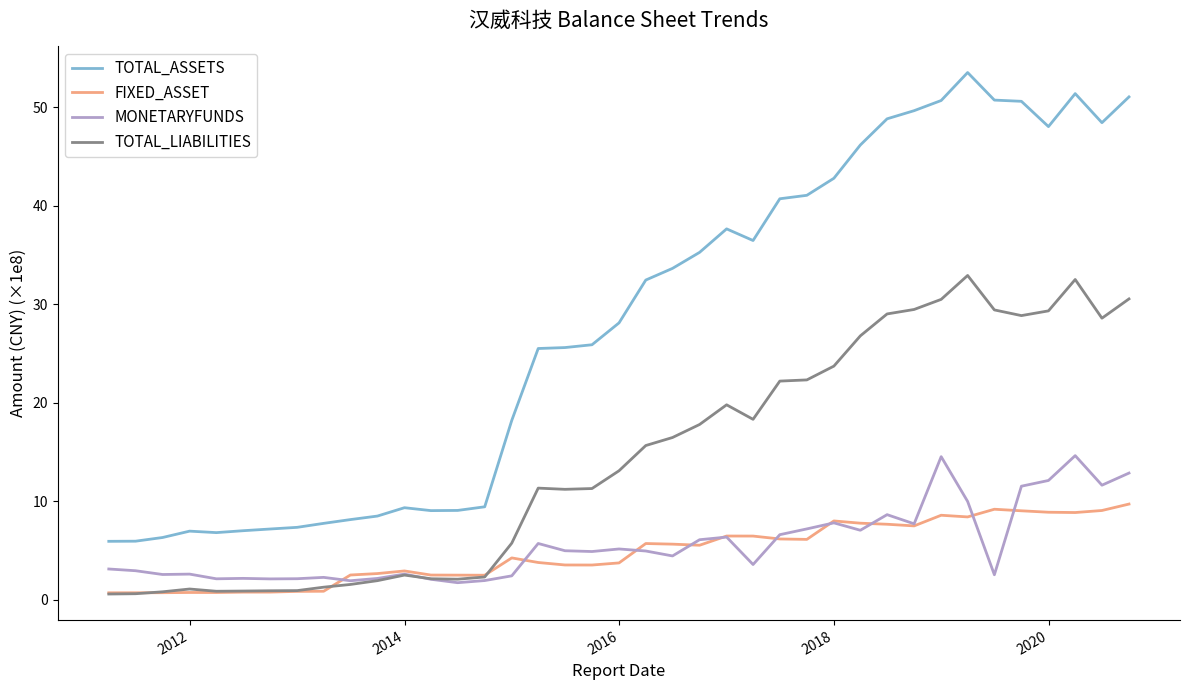

True or false: FIXED_ASSET and TOTAL_ASSETS cross at least once.

False